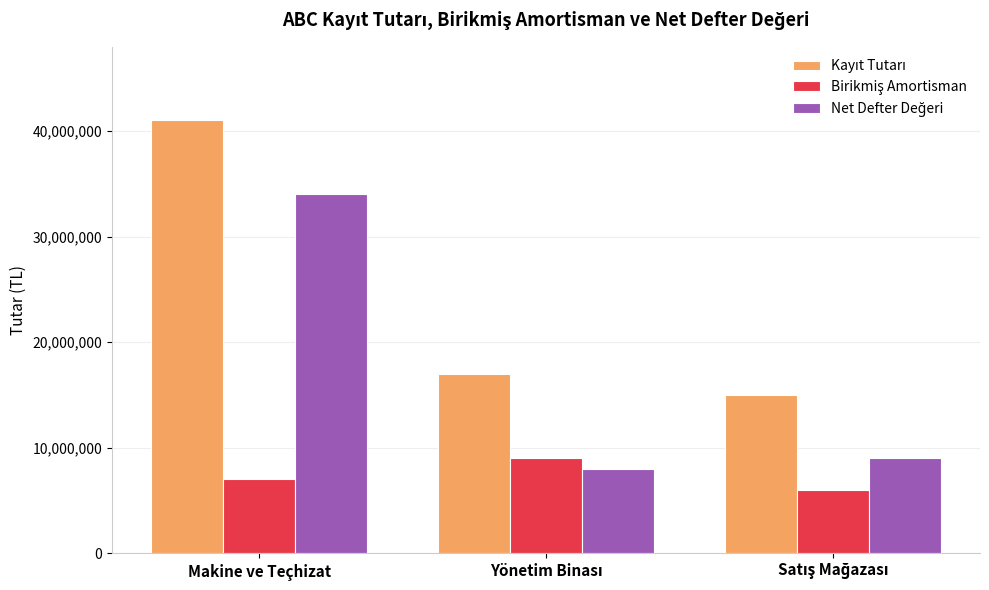

What is the total value across all series at Makine ve Teçhizat?

82076000